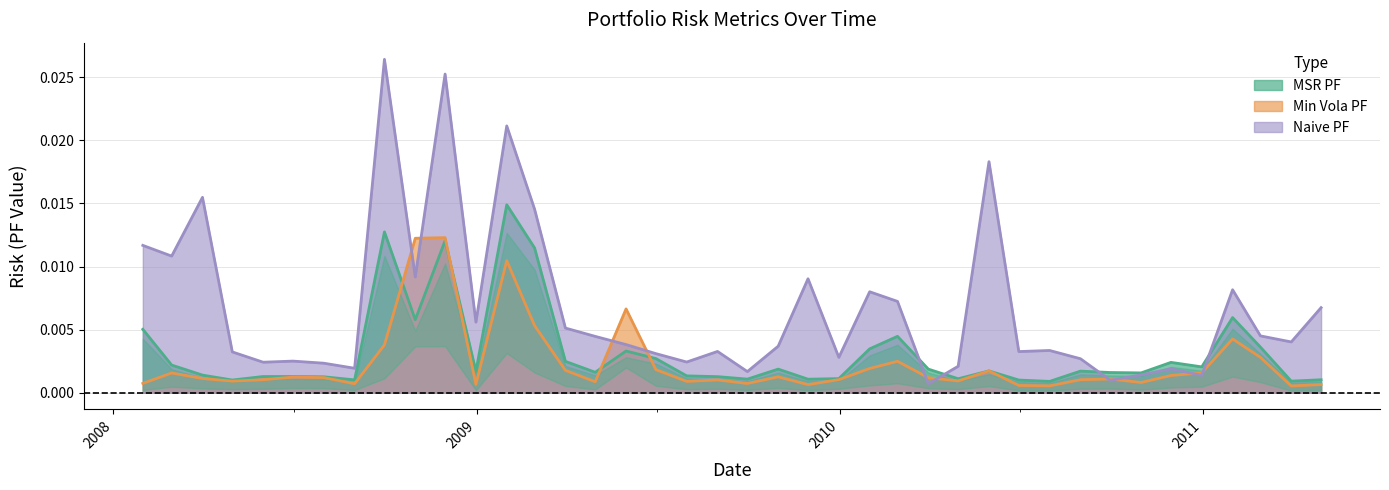

True or false: Naive PF and MSR PF intersect in this chart.

True